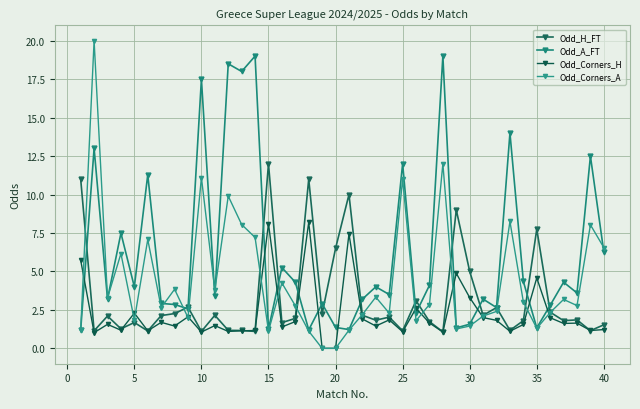

Count the number of data series in this chart.

4